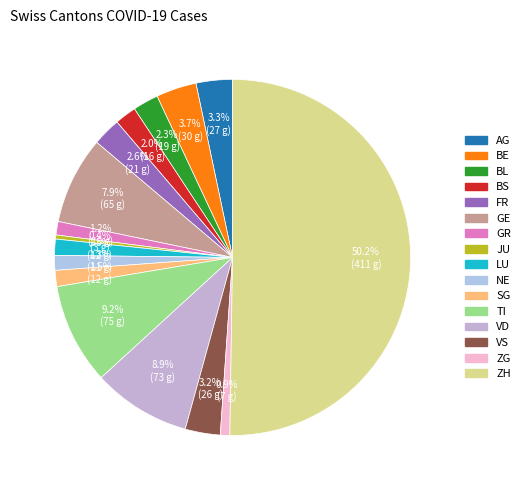

Is it true that TI is 2% of the pie?

False